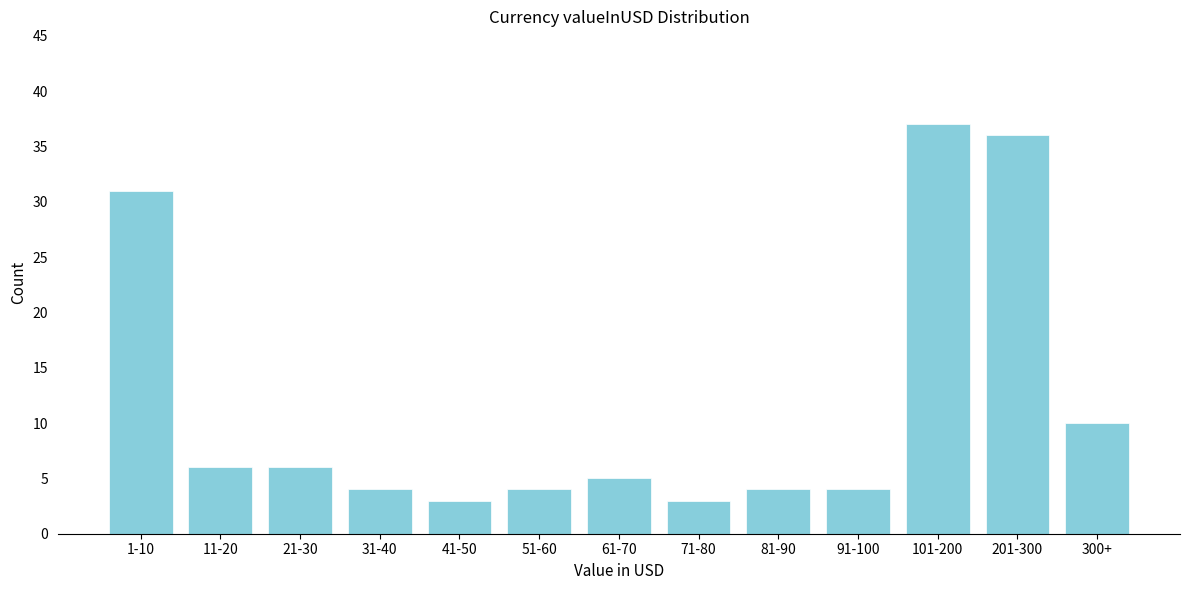

Reading right to left, extract all data points from this chart.

300+=10	201-300=36	101-200=37	91-100=4	81-90=4	71-80=3	61-70=5	51-60=4	41-50=3	31-40=4	21-30=6	11-20=6	1-10=31